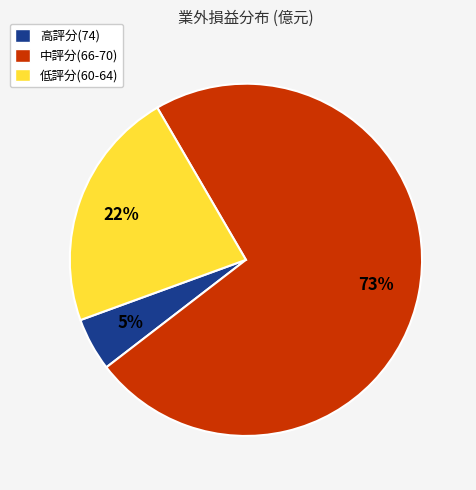

To the nearest percent, what is the difference between the largest and smallest slice percentages?

68%